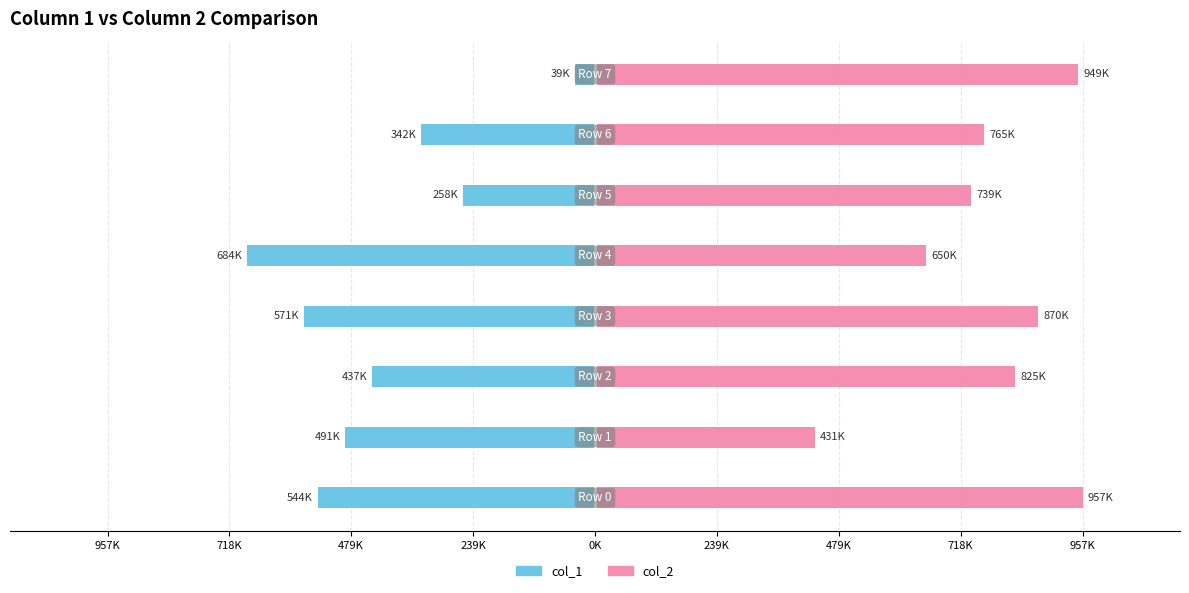

The col_1 series shows -280077 at 479K. True or false?

False